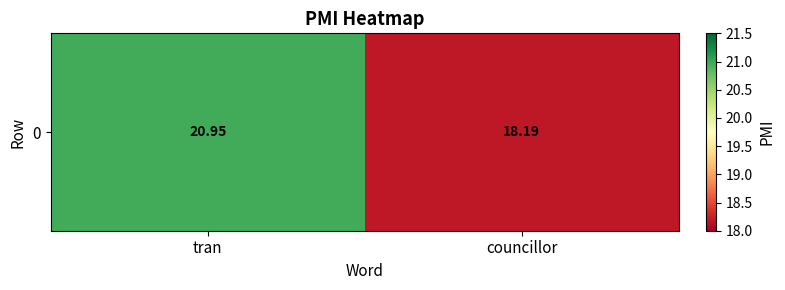

What is the difference between the maximum and minimum values?

2.8